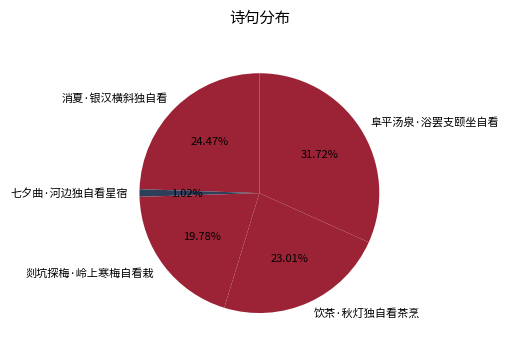

Do 饮茶·秋灯独自看茶烹 and 剡坑探梅·岭上寒梅自看栽 together represent more than half of the pie?

No